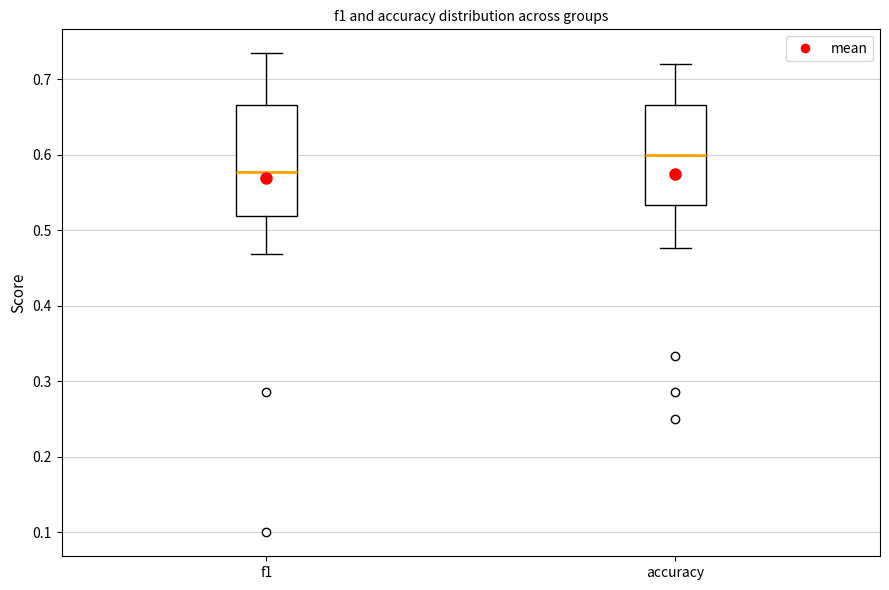

Reading left to right, read every box against the y-axis: the position of its median line, the range the box covers, and the ends of its whiskers. The values are not printed on the chart, so give them approximately, as read against the axis.

f1: median 0.58, box 0.52 to 0.67, whiskers 0.47 to 0.73
accuracy: median 0.60, box 0.53 to 0.67, whiskers 0.48 to 0.72